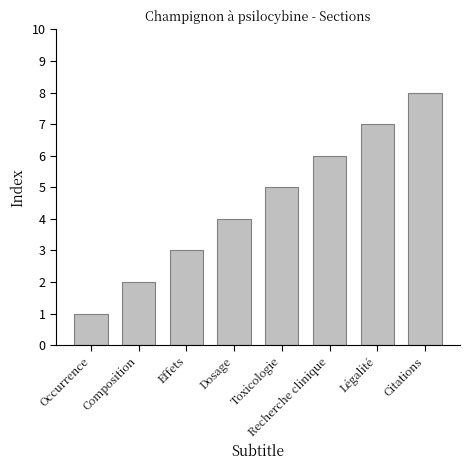

What is the difference between the values at Toxicologie and Occurrence?

4